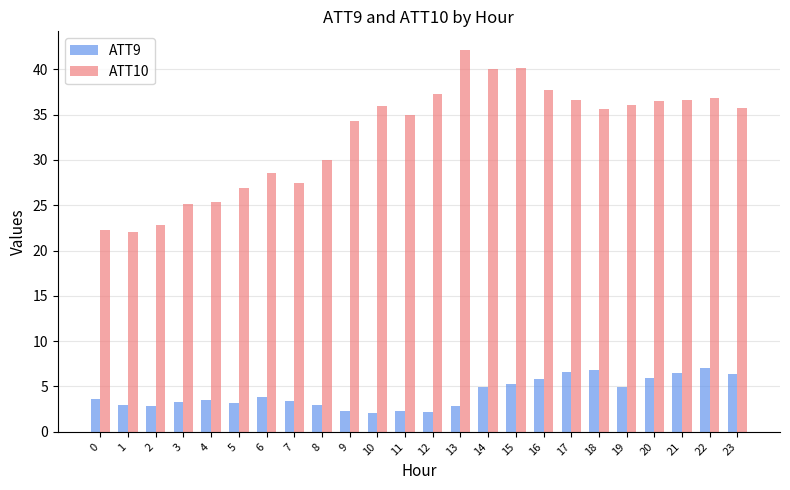

Where does the ATT10 series first go above 35?

10